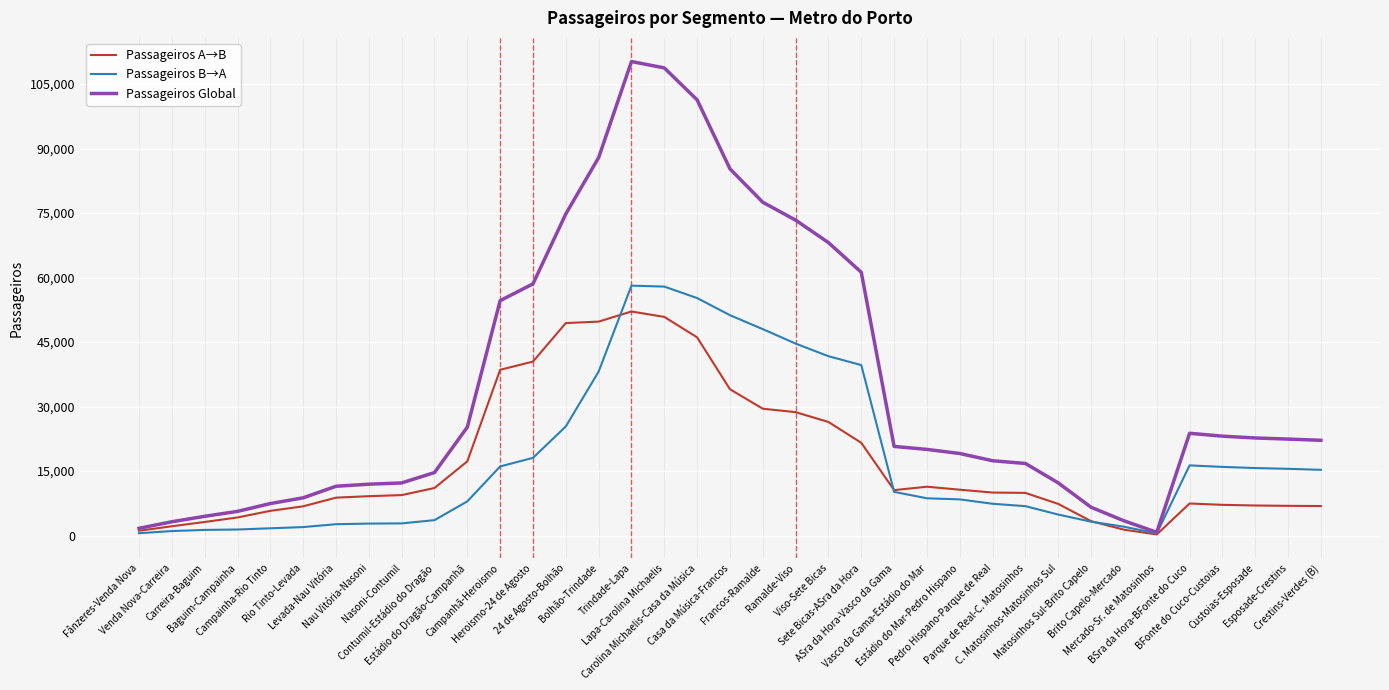

What is the maximum value for Passageiros A→B?

52115.8